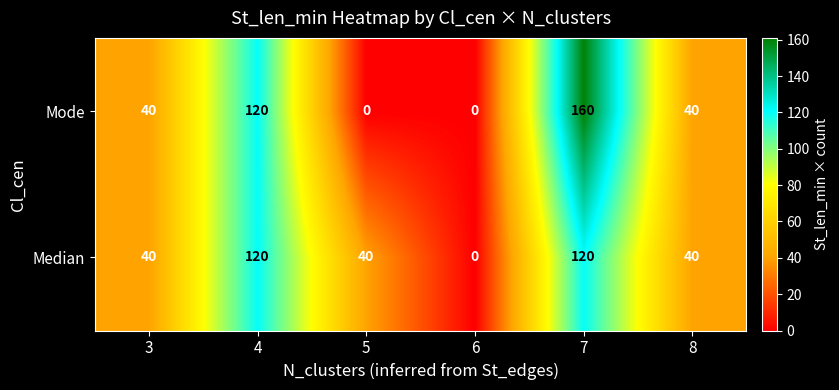

How many Mode values are between 0 and 120?

5